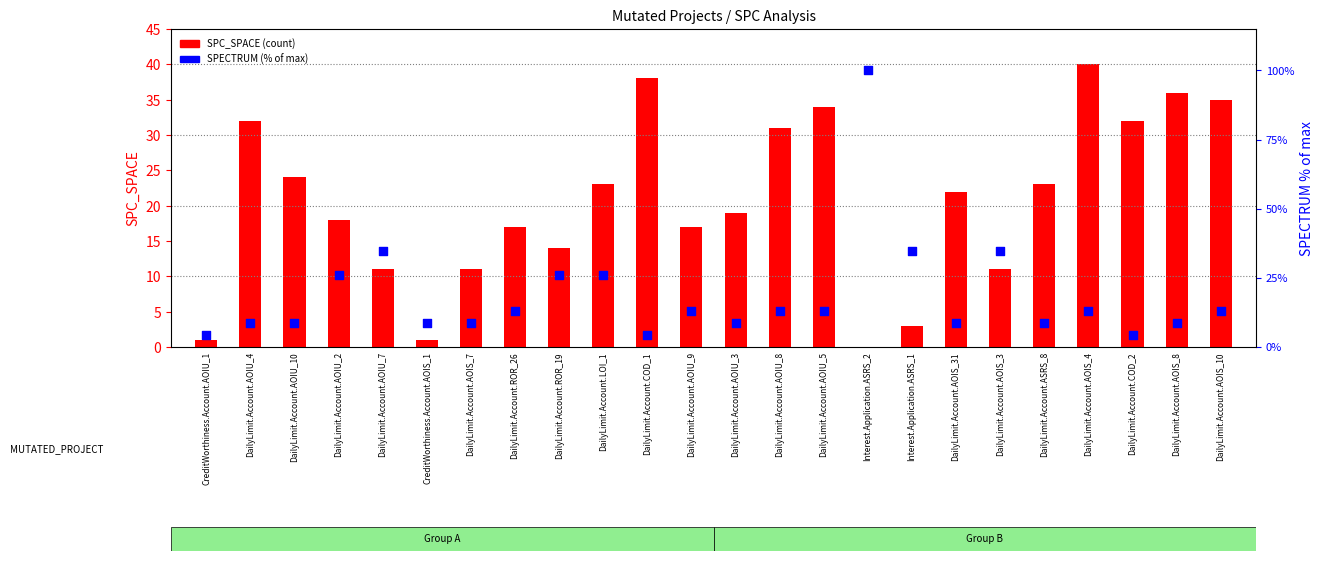

What is the total value across all series at DailyLimit.Account.AOIS_8?

44.7